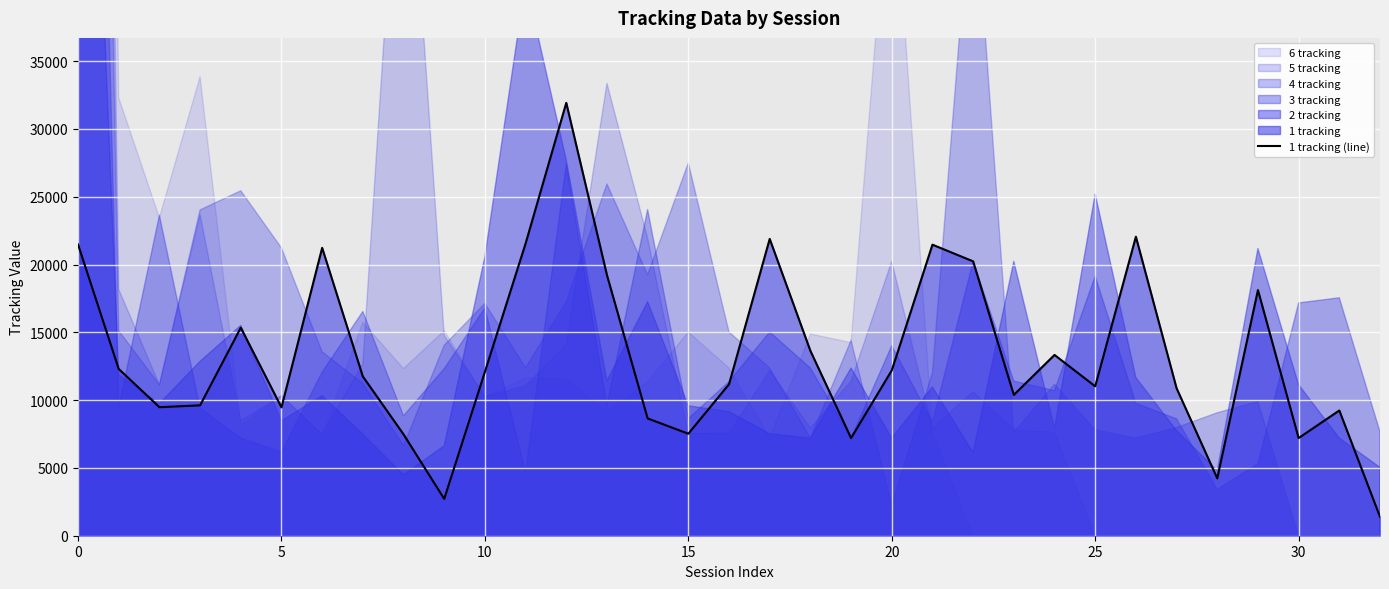

What is the label of the 9th point from the left?

8